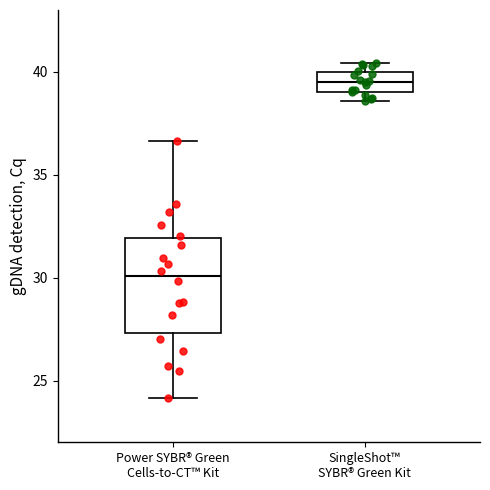

Which box is the tallest, from its lower edge to its upper edge?

Power SYBR® Green Cells-to-CT™ Kit